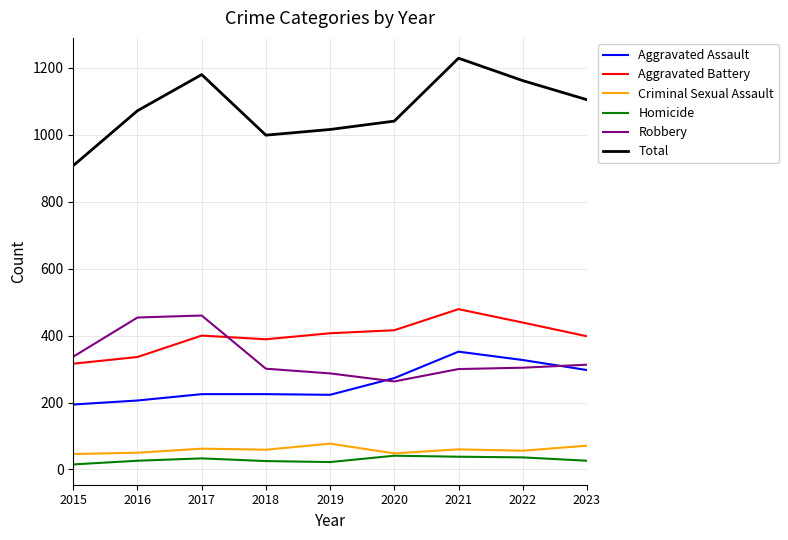

What is the sum of all Criminal Sexual Assault values?

529